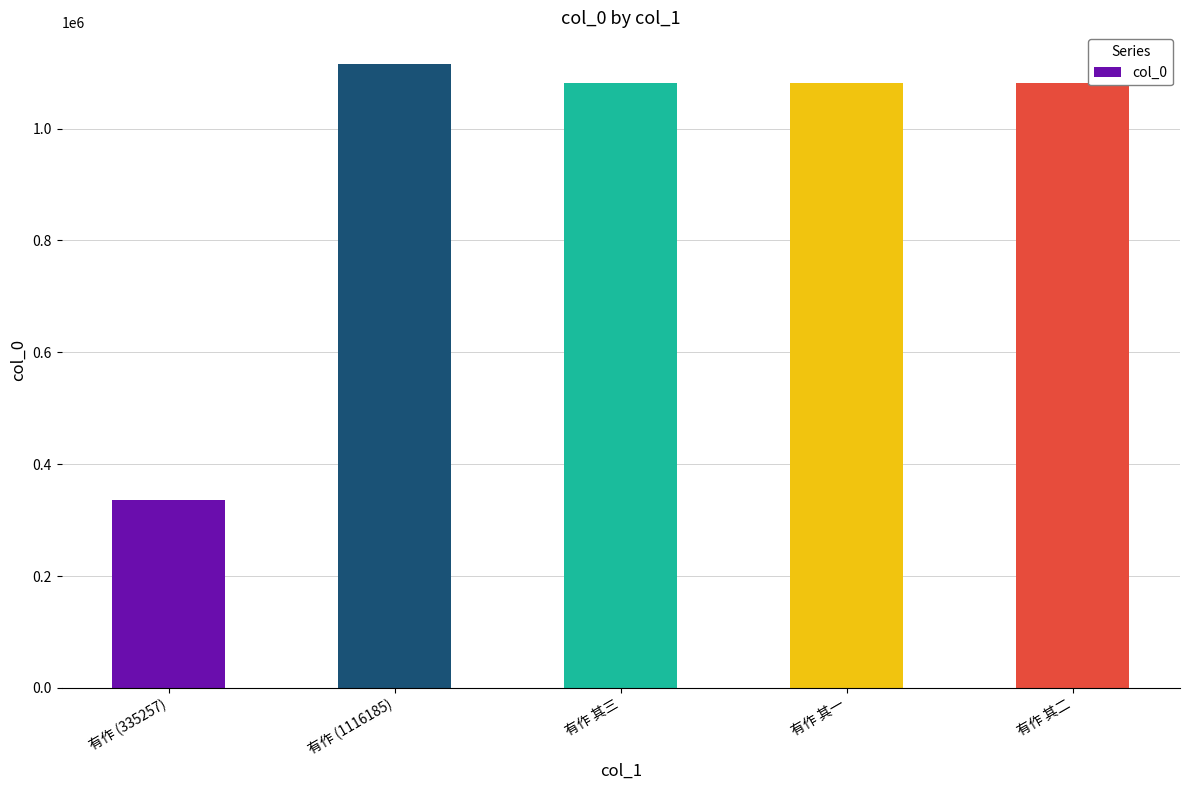

How many data points are less than 1081888?

2